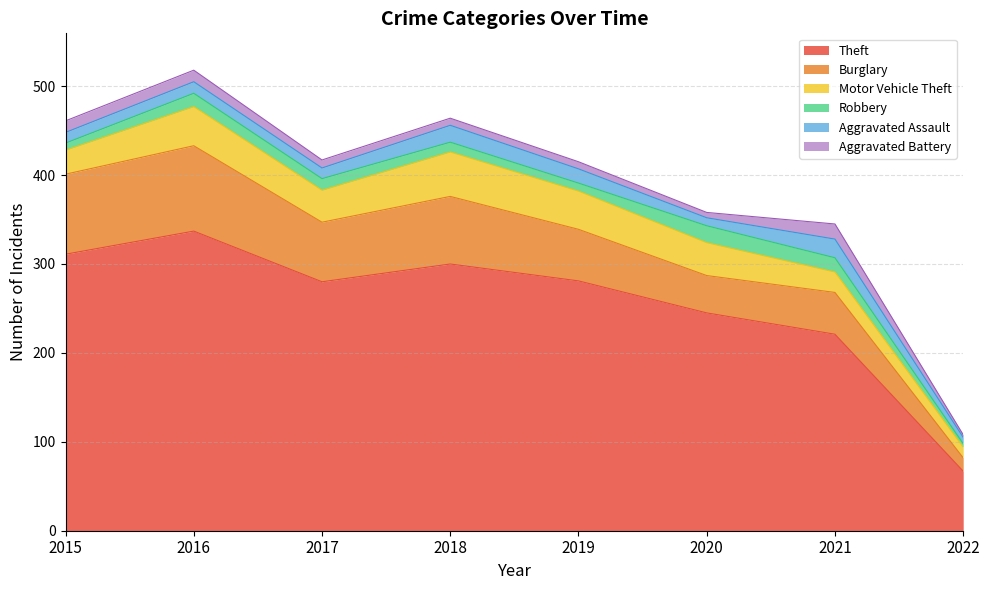

The value of Robbery at 2022 is 4. True or false?

True